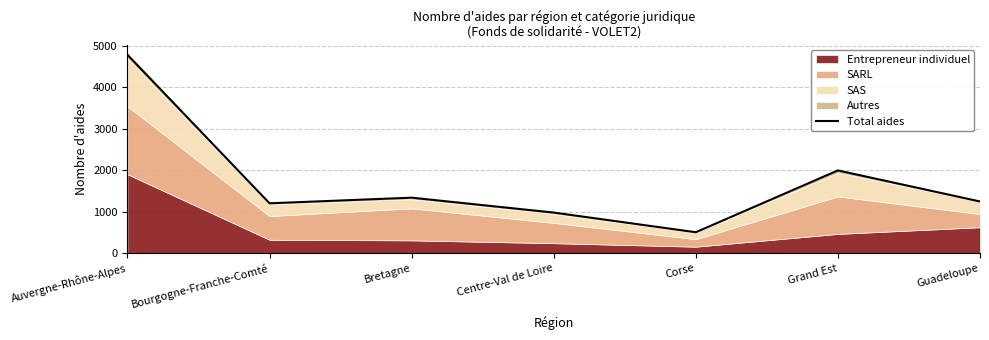

Which category has the highest value across all series?

Auvergne-Rhône-Alpes